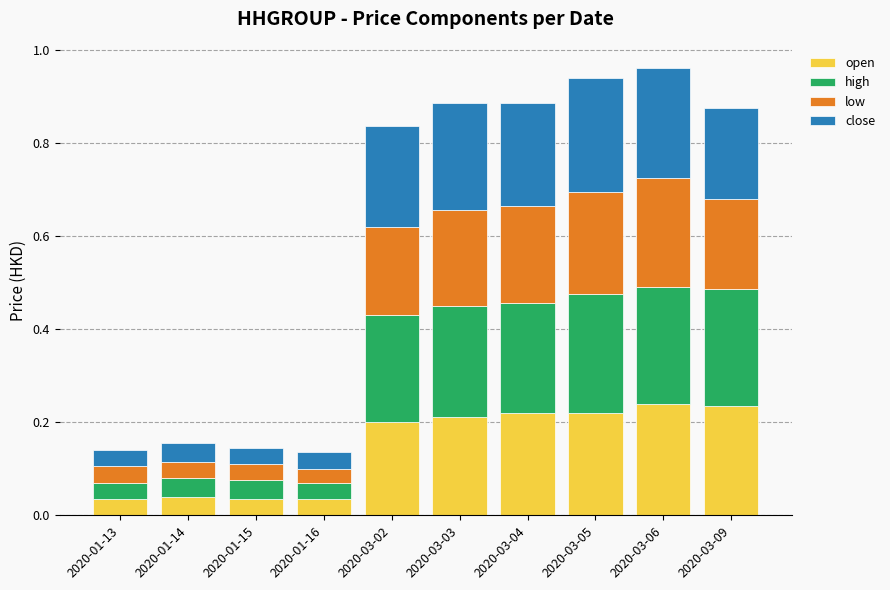

Count the open values in the range 0 to 1.

10